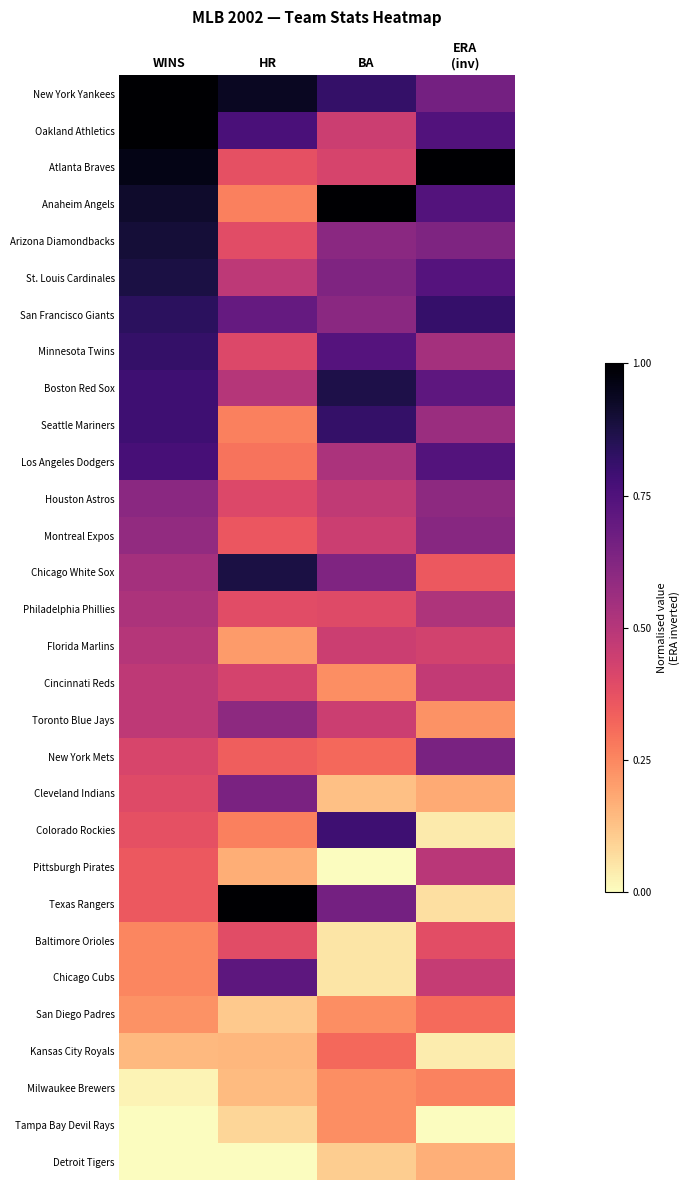

At which category does the chart reach its minimum across all series?

BA